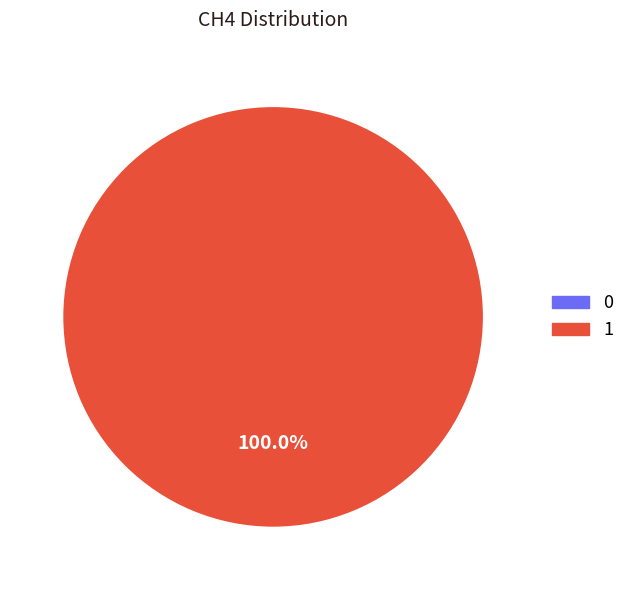

Is there a majority slice in this chart?

Yes